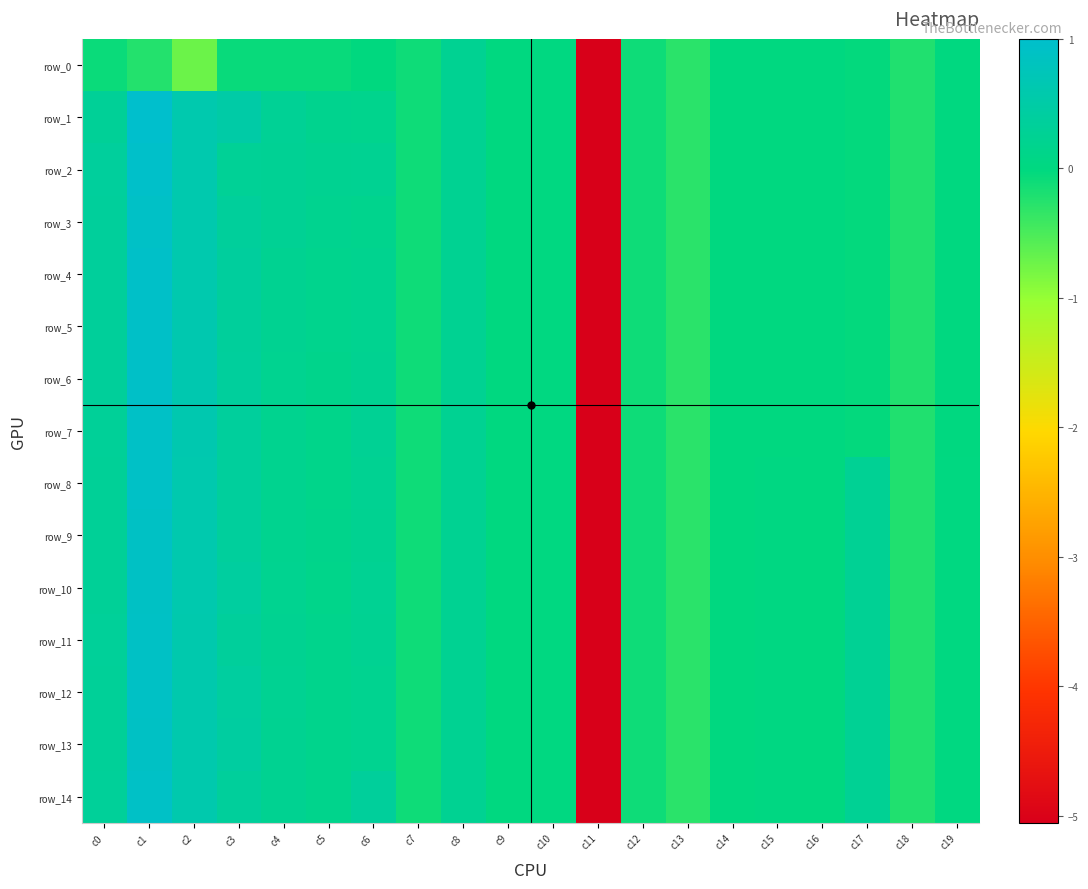

What is the difference between the maximum and minimum values in the row_12 series?

6.0